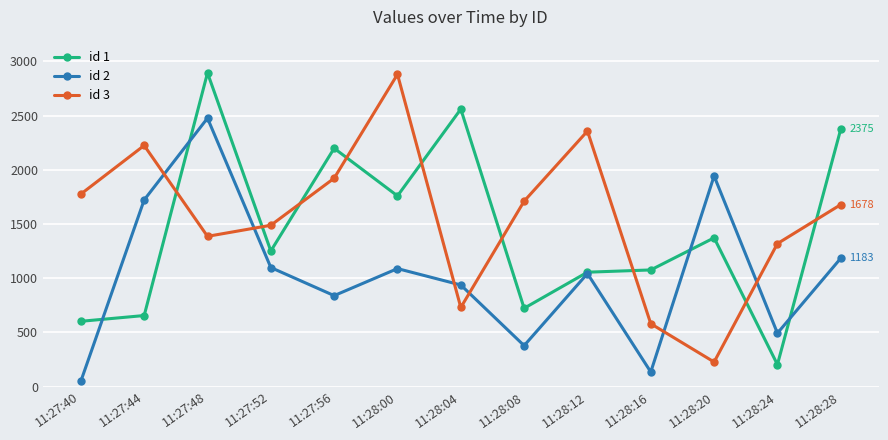

Which series changed the most between 11:28:20 and 11:28:28?

id 3